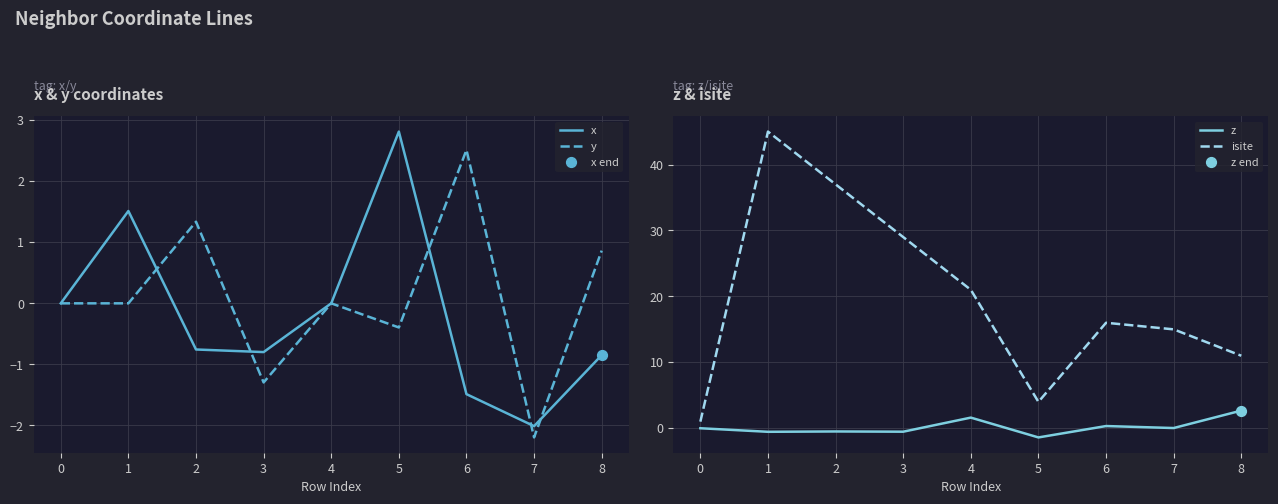

Is it true that x equals -1.5 at 6?

True